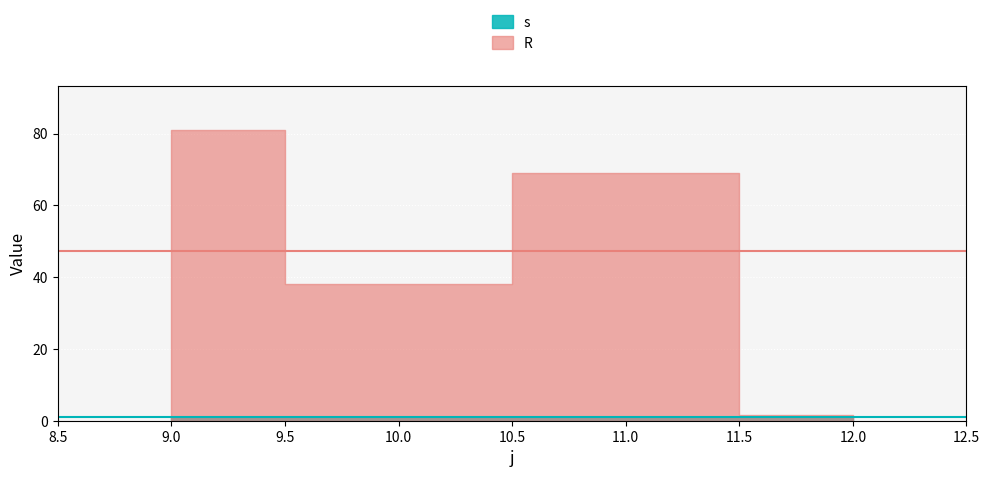

What is the difference between the maximum and minimum values in the R series?

79.5